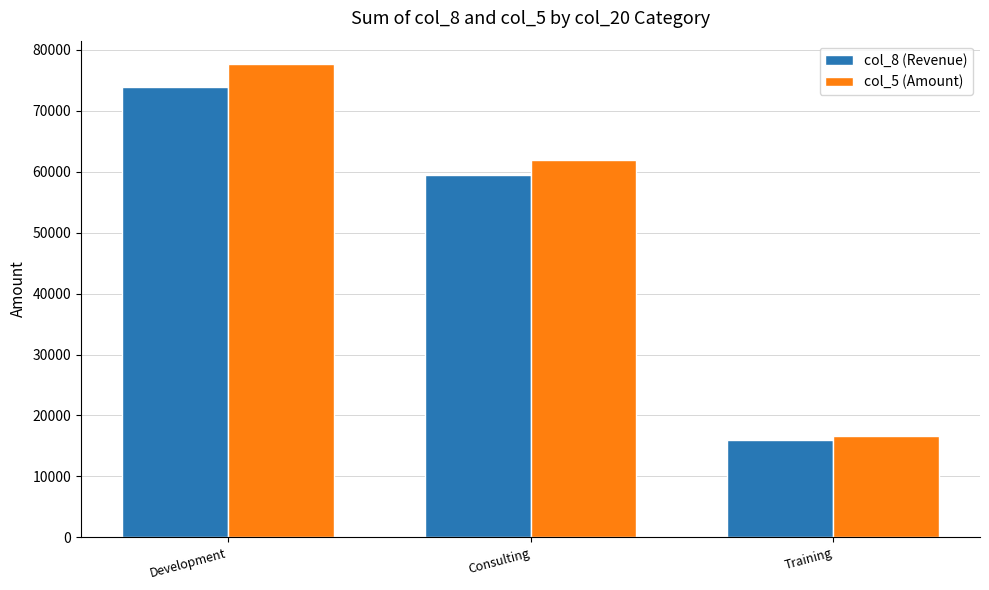

What is the total value across all series at Development?

151429.1